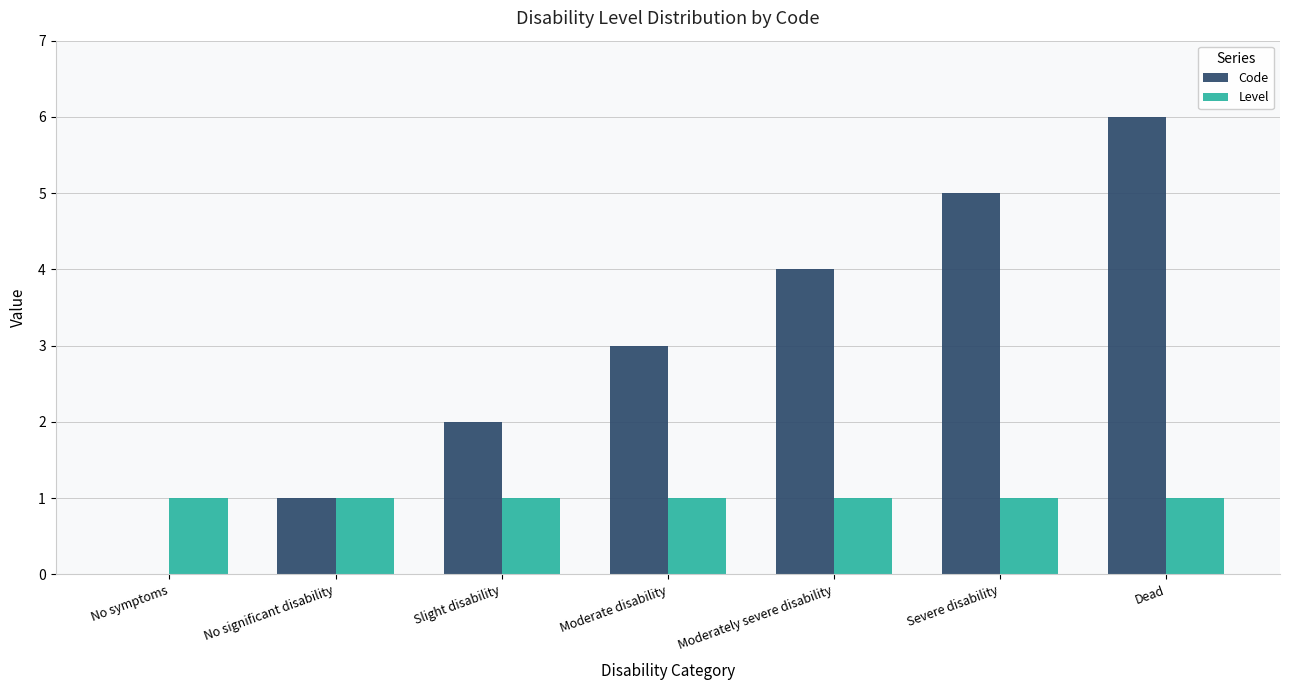

Reading right to left, extract all data points from this chart.

Code: 6	5	4	3	2	1	0
Level: 1	1	1	1	1	1	1